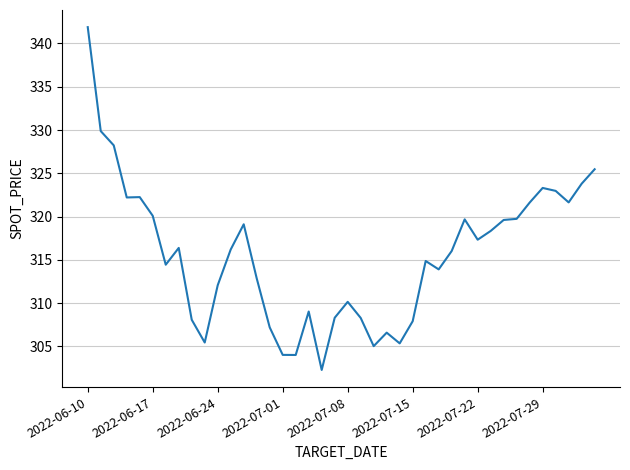

What is the maximum value shown in the chart?

341.9